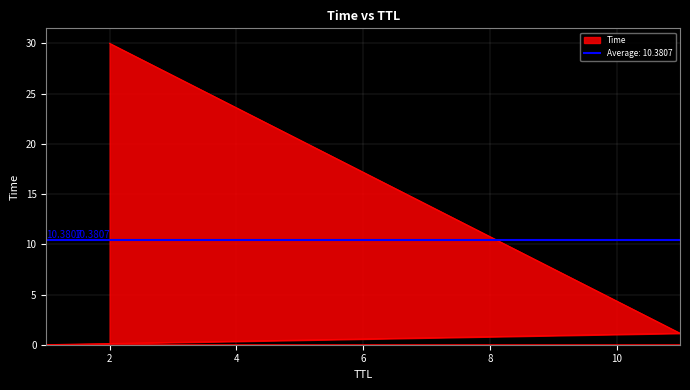

Rank the categories by value from lowest to highest.

1, 11, 2